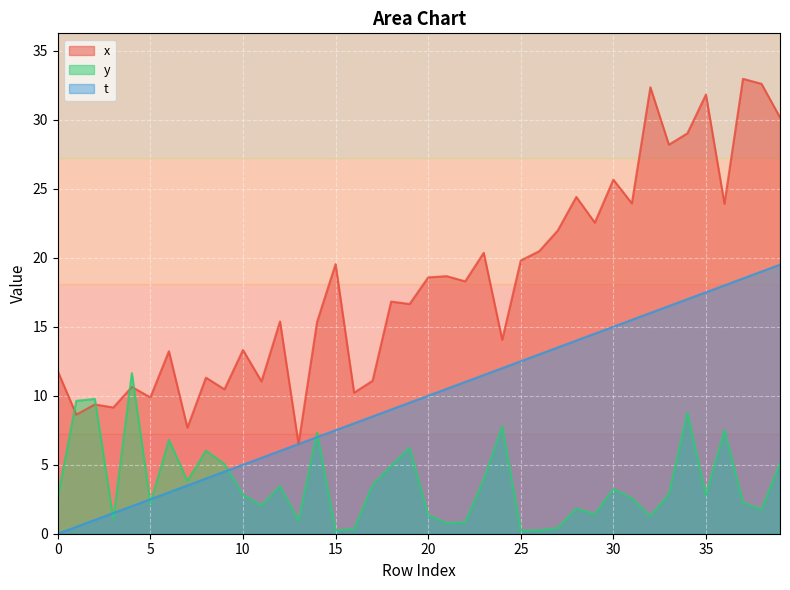

How many positive values does the t series have?

39